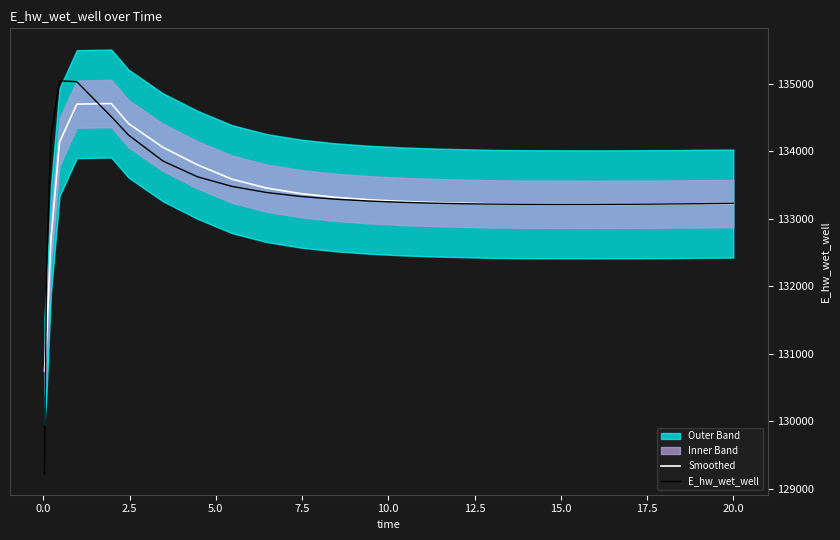

What is the value of the E_hw_wet_well point at the 2nd from the left?

132259.8